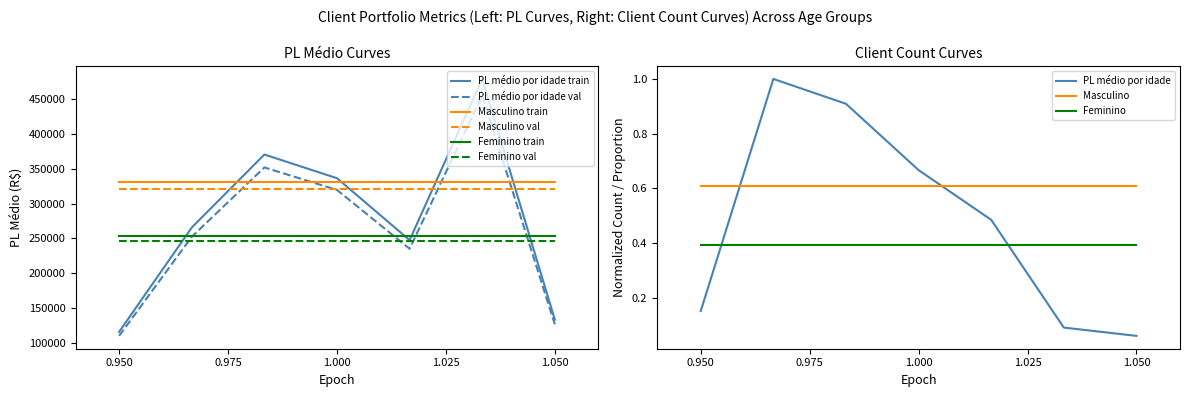

Read the Feminino train value at 1.050.

253544.9